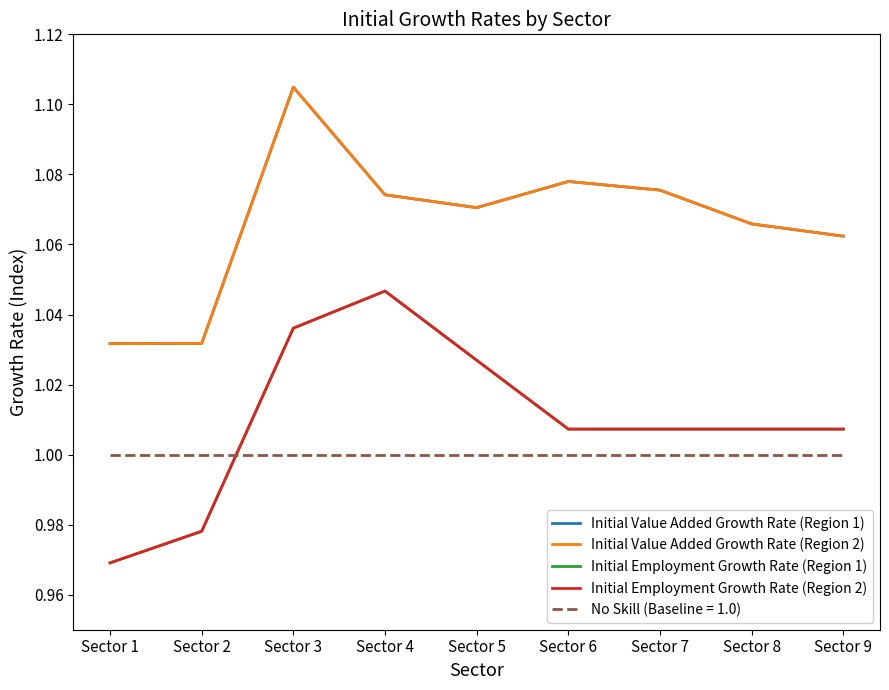

Which series has the largest total across all categories?

Initial Value Added Growth Rate (Region 1)